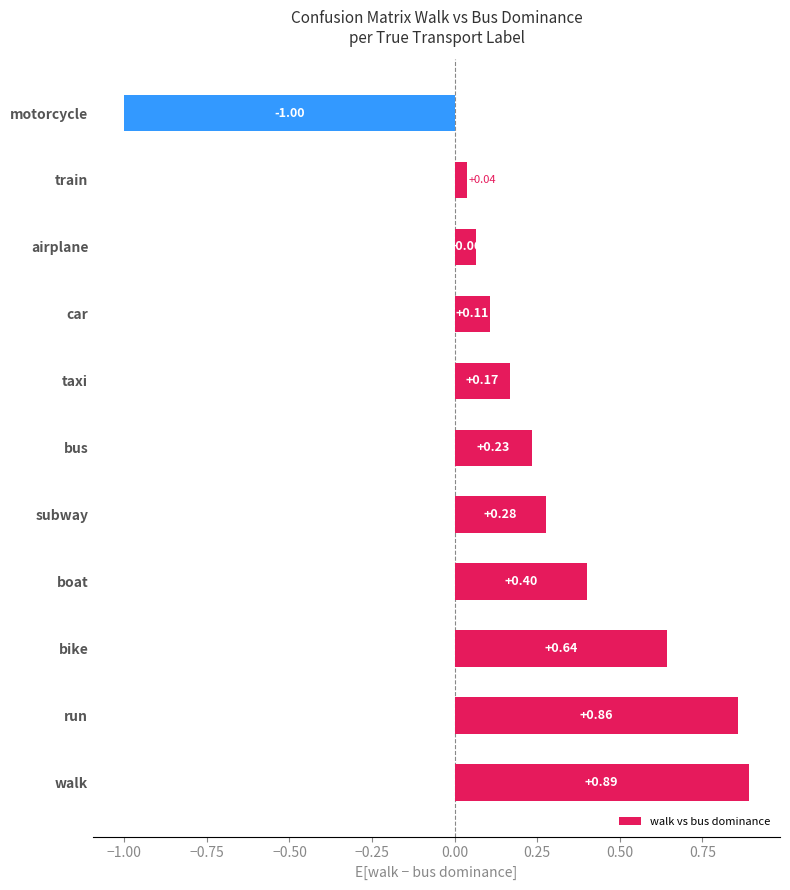

Which category has the highest value across all series?

walk